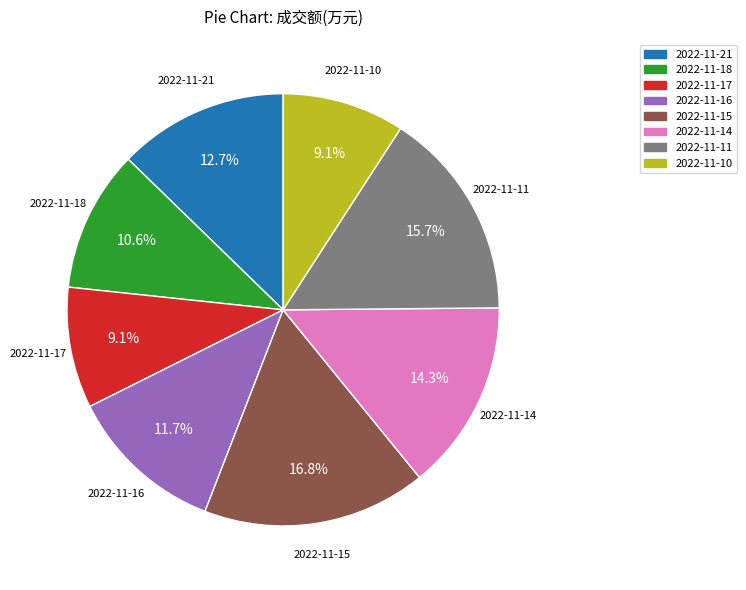

To the nearest percent, what portion does 2022-11-15 represent?

17%